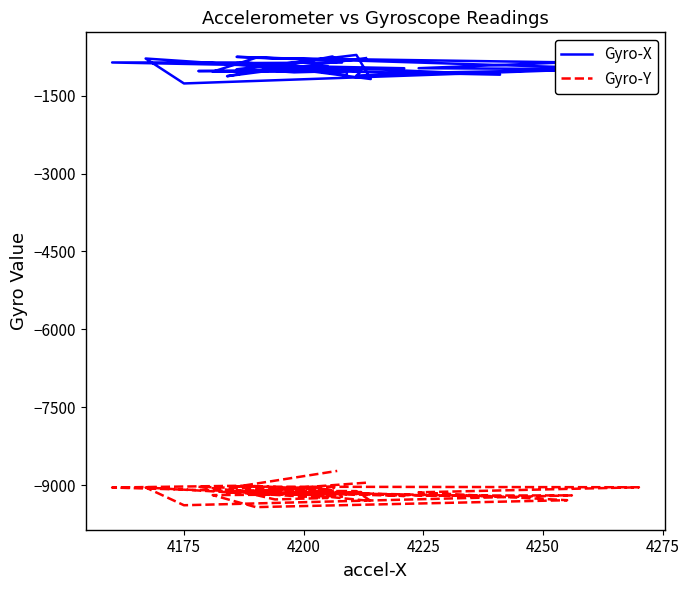

At how many categories does at least one series exceed -2616?

40